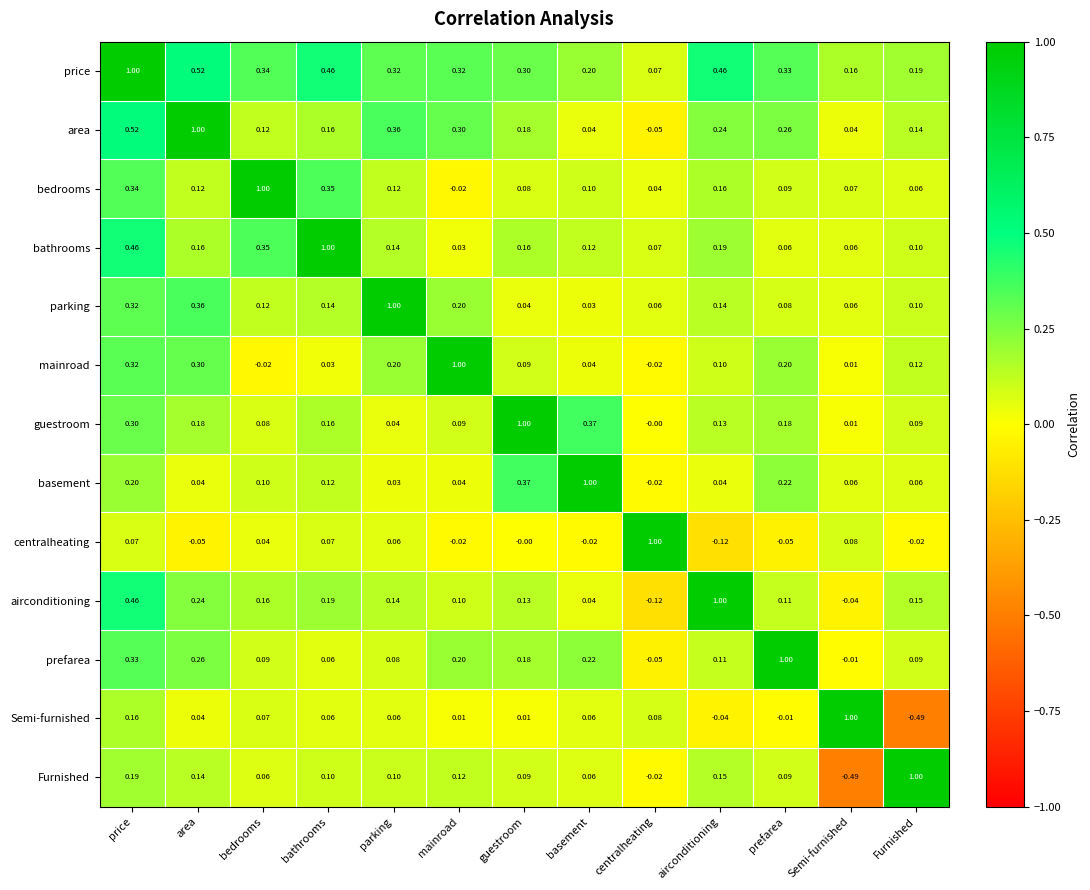

At which label is basement closest to 0?

centralheating